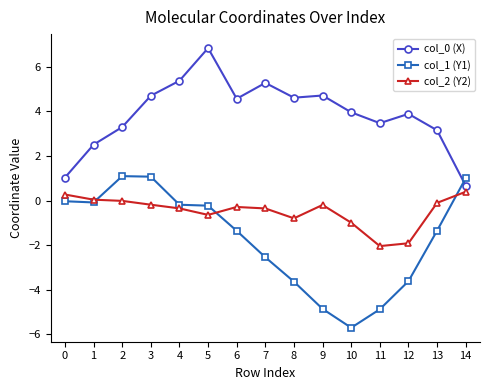

At which category is the sum across all series the highest?

5